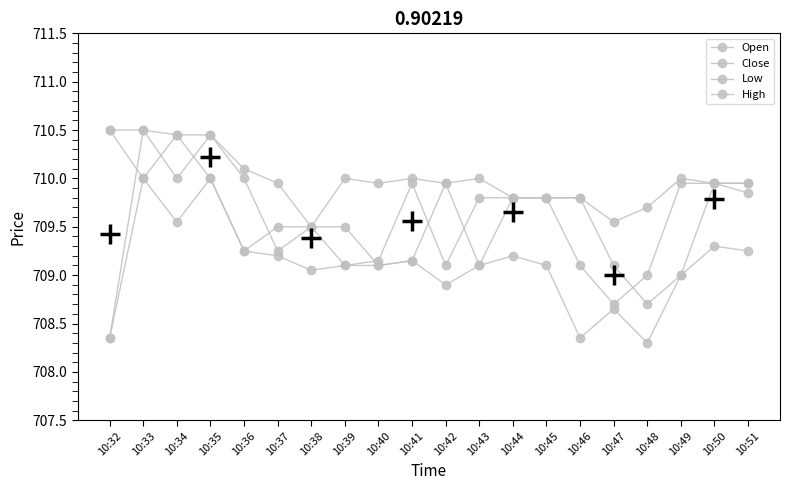

How many lines are shown in the chart?

4